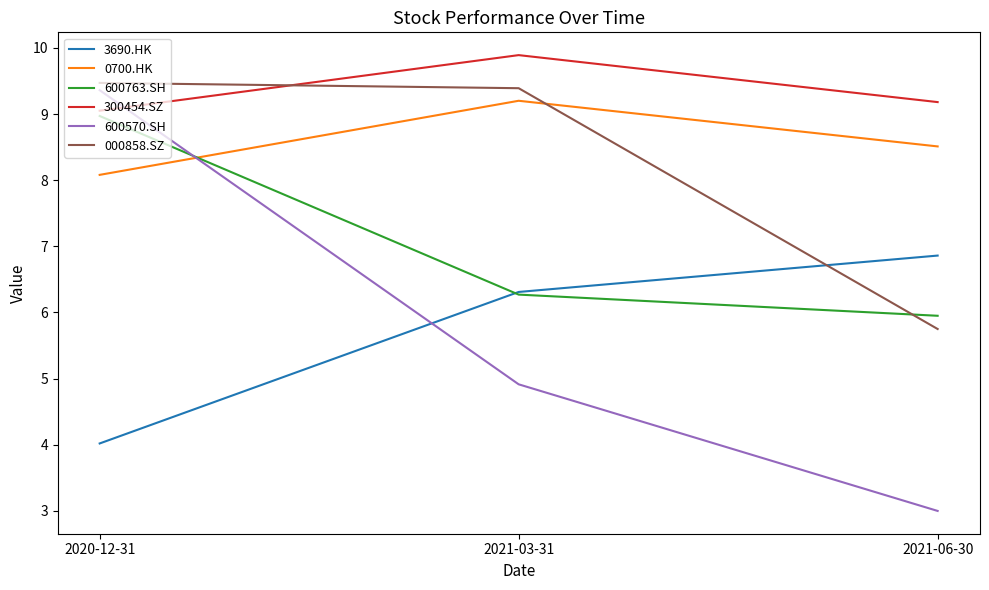

Count the 000858.SZ values in the range 5 to 9.

1